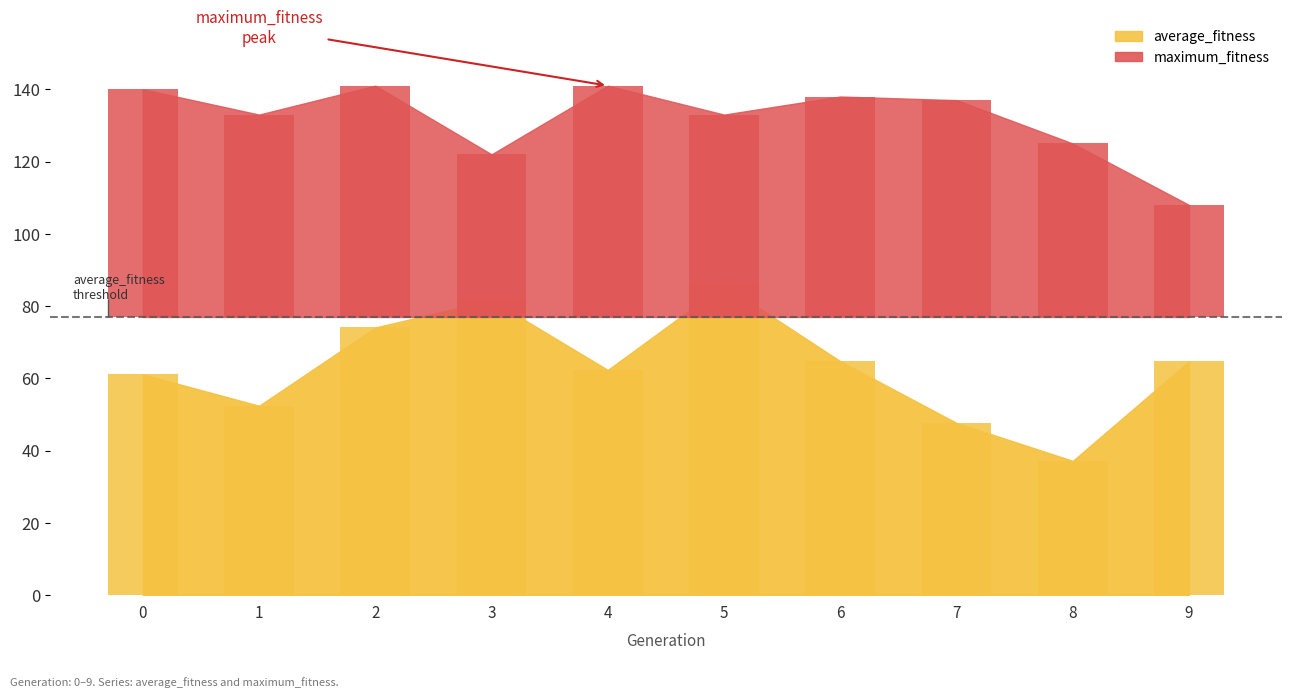

Is the value of average_fitness at 8 greater than the value of maximum_fitness at 6?

No